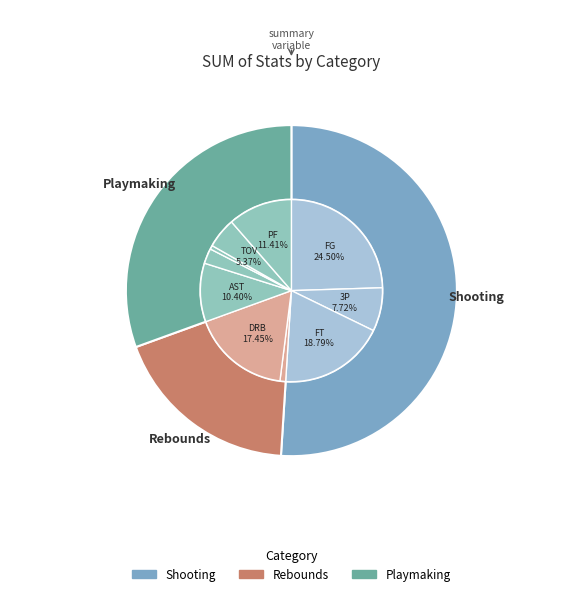

Which slice is the smallest?

BLK